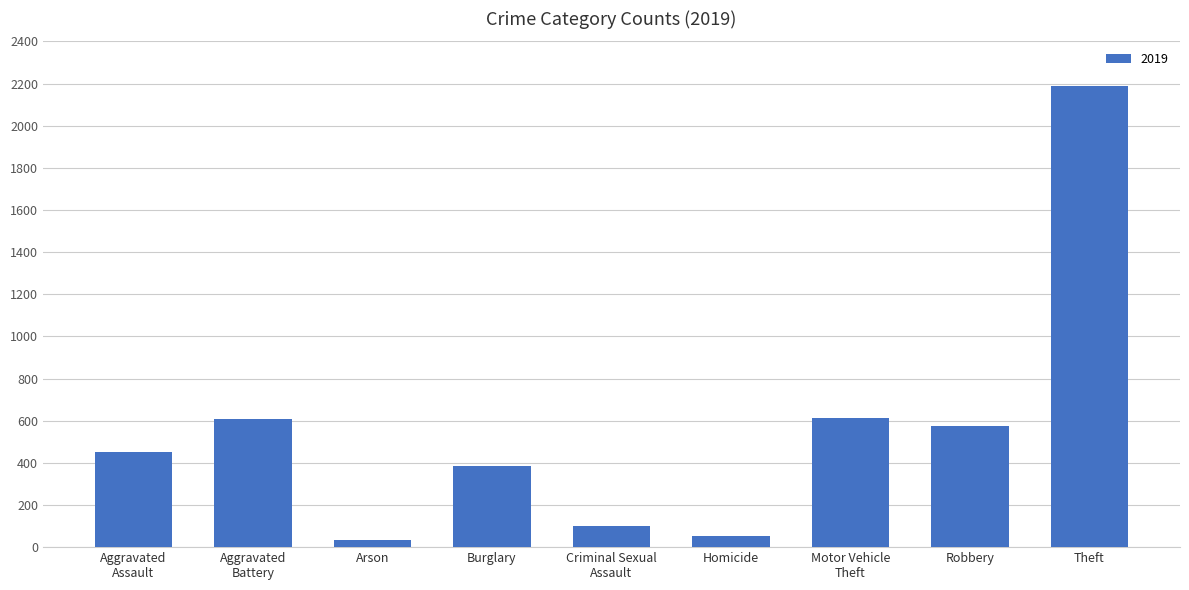

What is the change in value from Burglary to Homicide?

-330